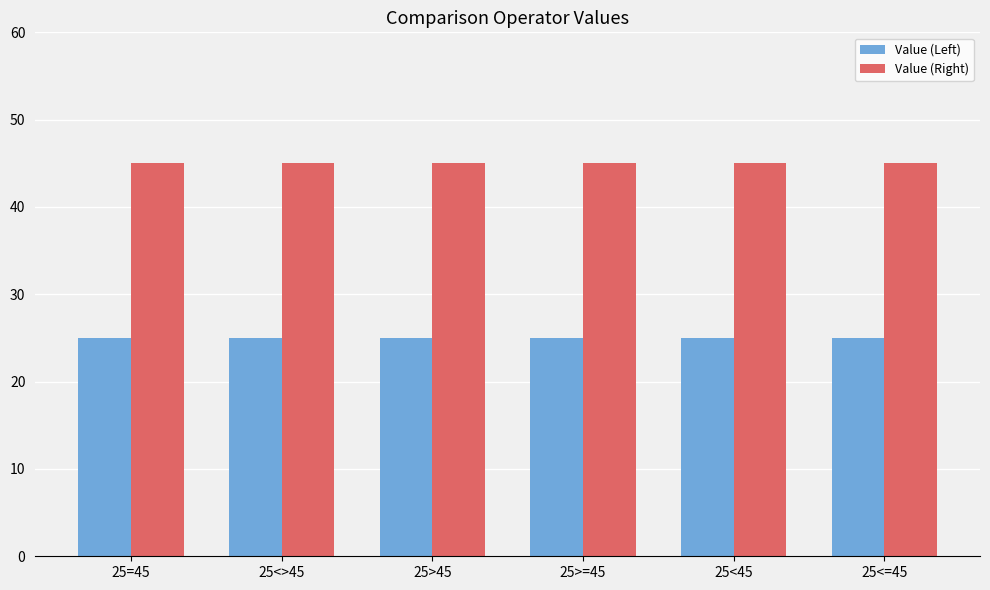

What are all the series names shown in the legend?

Value (Left), Value (Right)